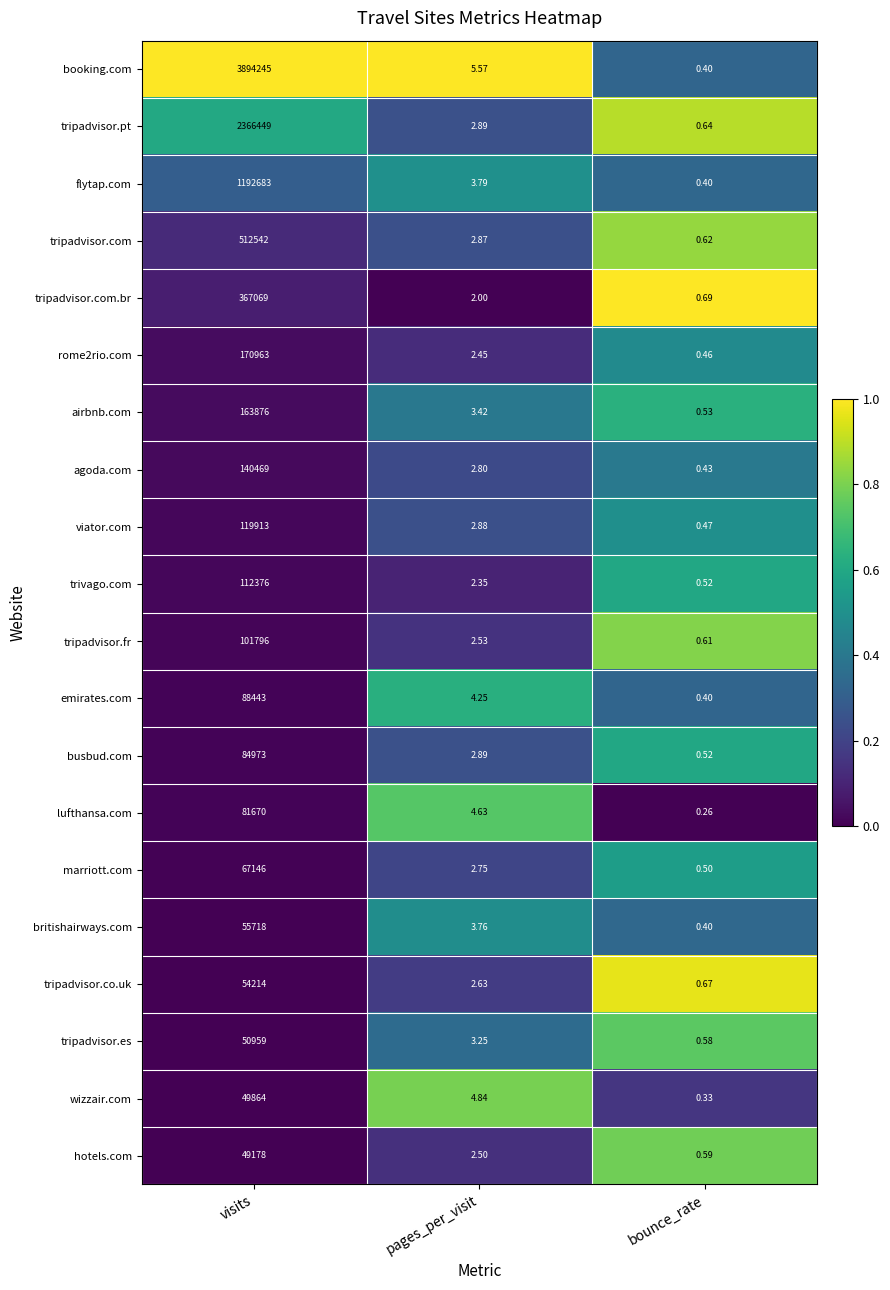

Which category has the lowest value in the flytap.com series?

bounce_rate